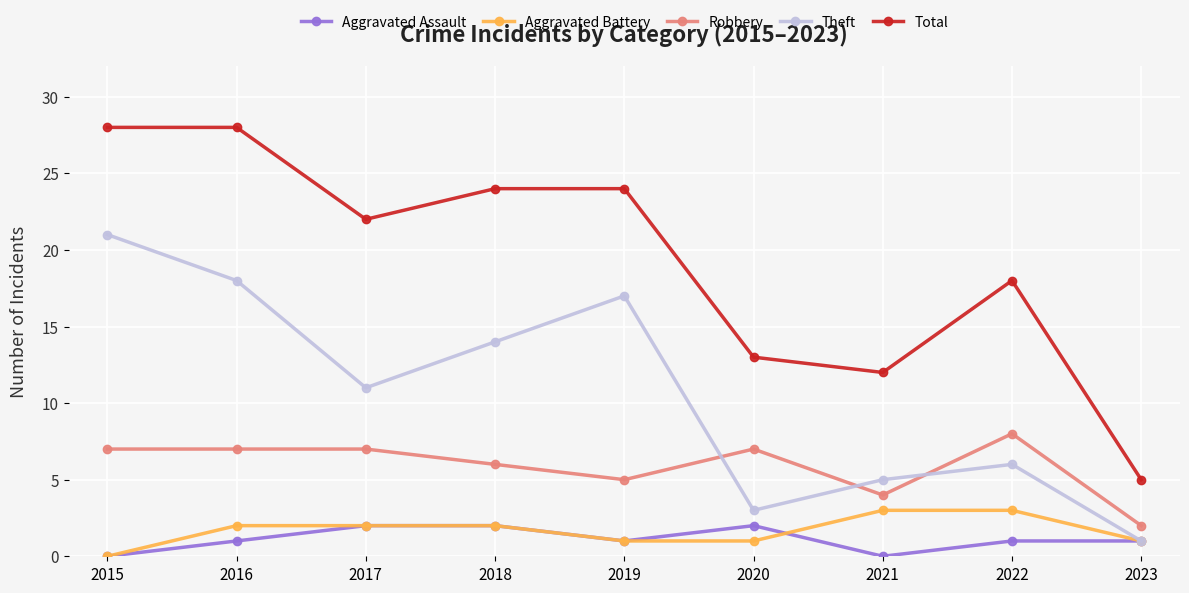

Which series changed the most between 2016 and 2021?

Total